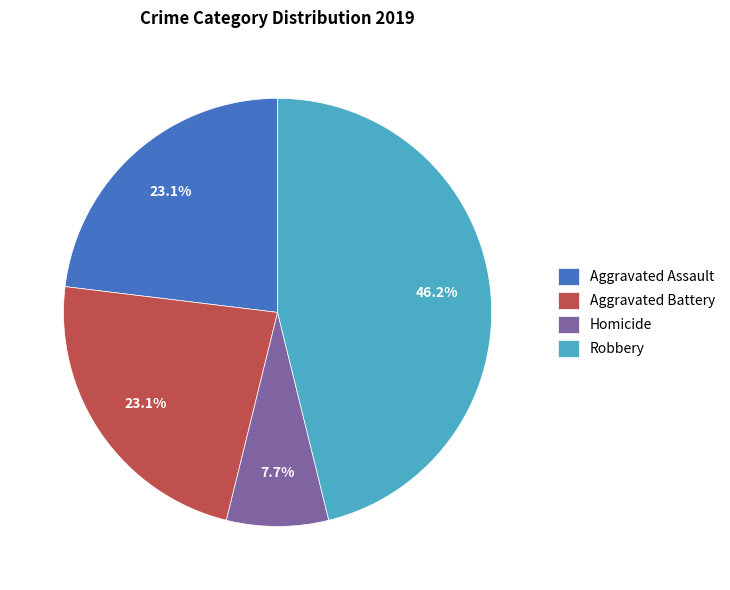

To the nearest percent, what is the difference between the Aggravated Battery and Homicide slice percentages?

15%